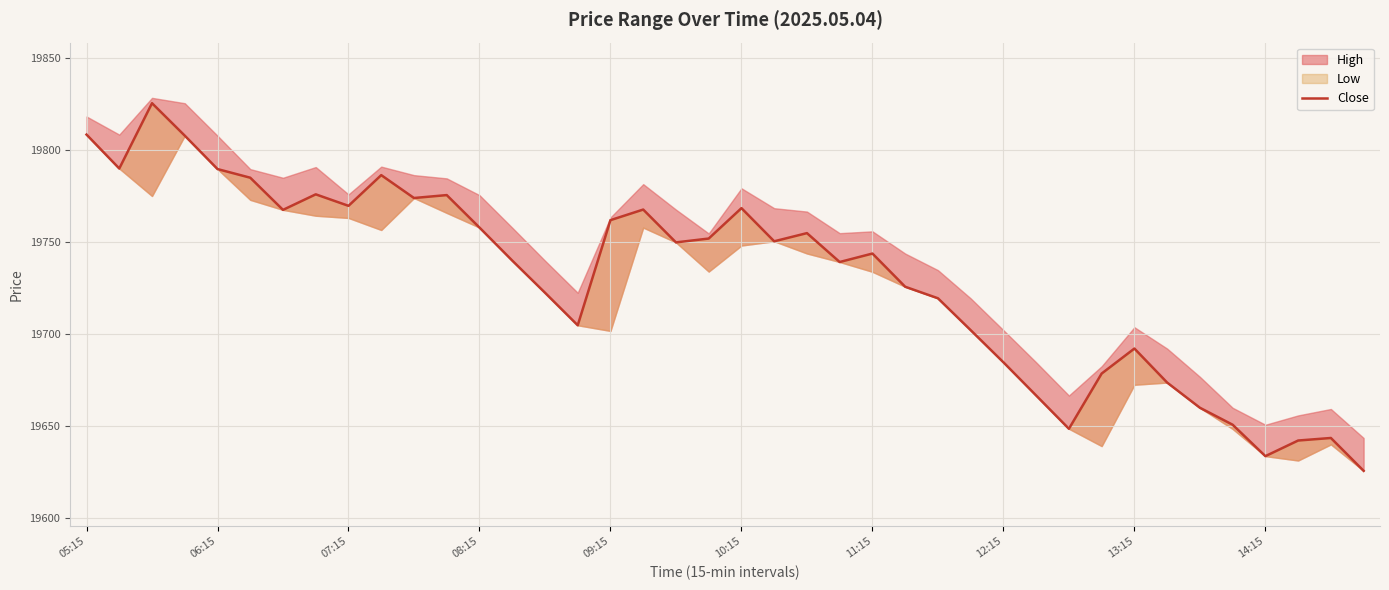

What is the difference between the values at 20 and 21?

18.0